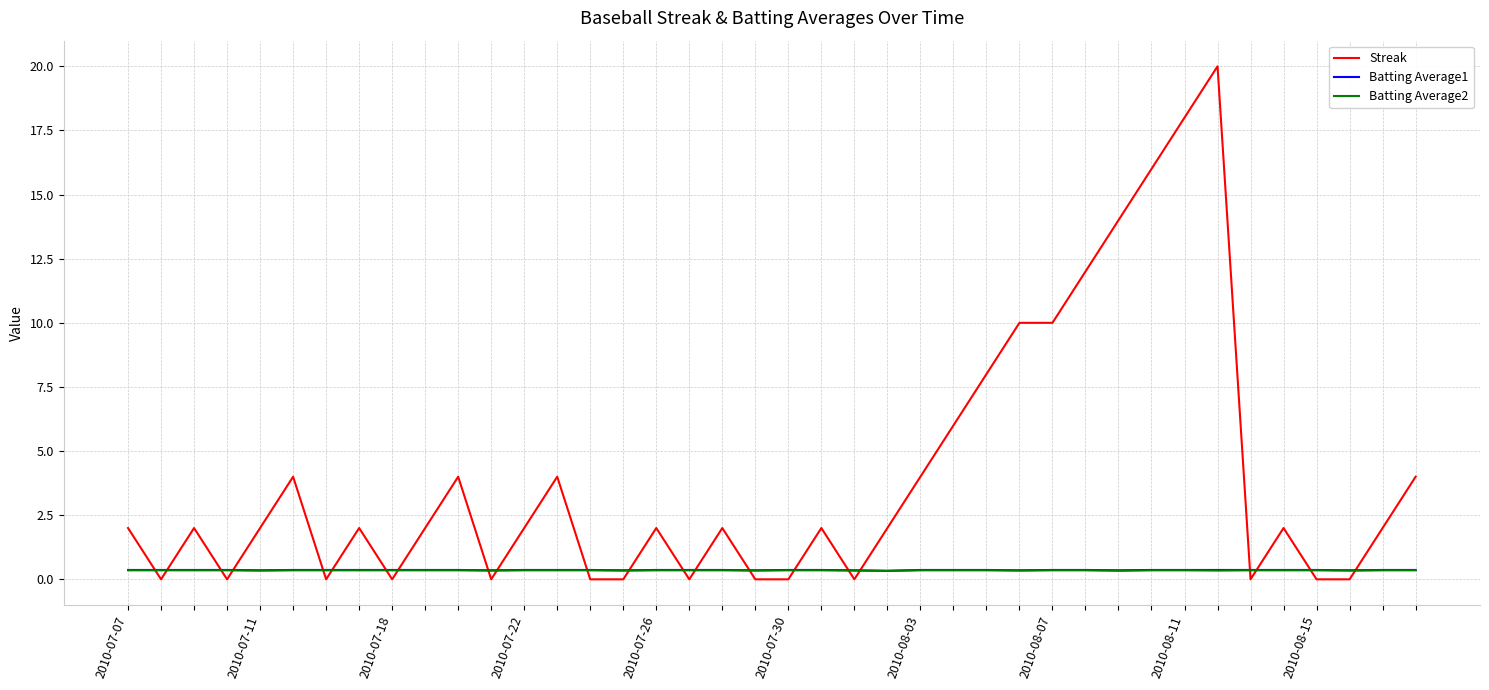

Which series has the largest total across all categories?

Streak